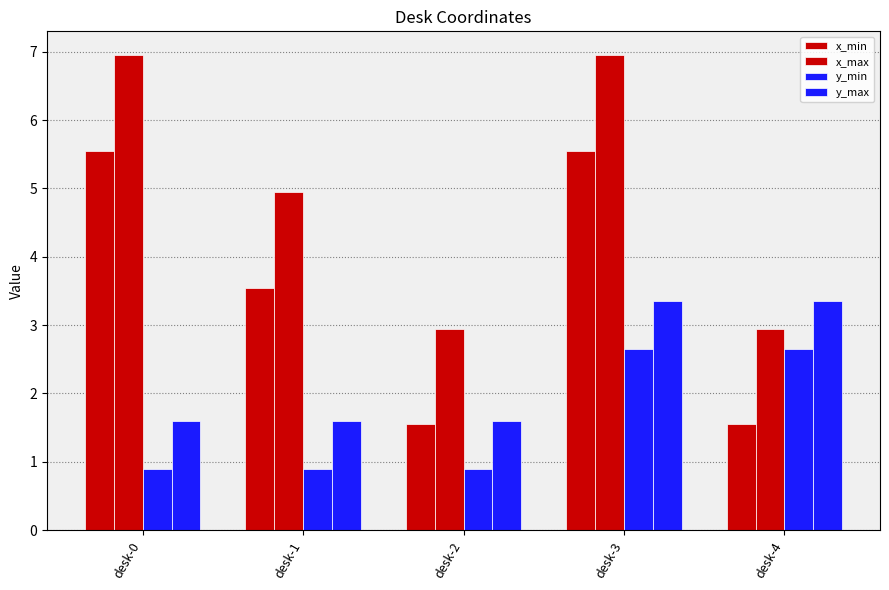

Reading left to right, extract all data points from this chart.

x_min: 5.5	3.5	1.6	5.5	1.6
x_max: 7.0	5.0	3.0	7.0	3.0
y_min: 0.9	0.9	0.9	2.6	2.6
y_max: 1.6	1.6	1.6	3.4	3.4